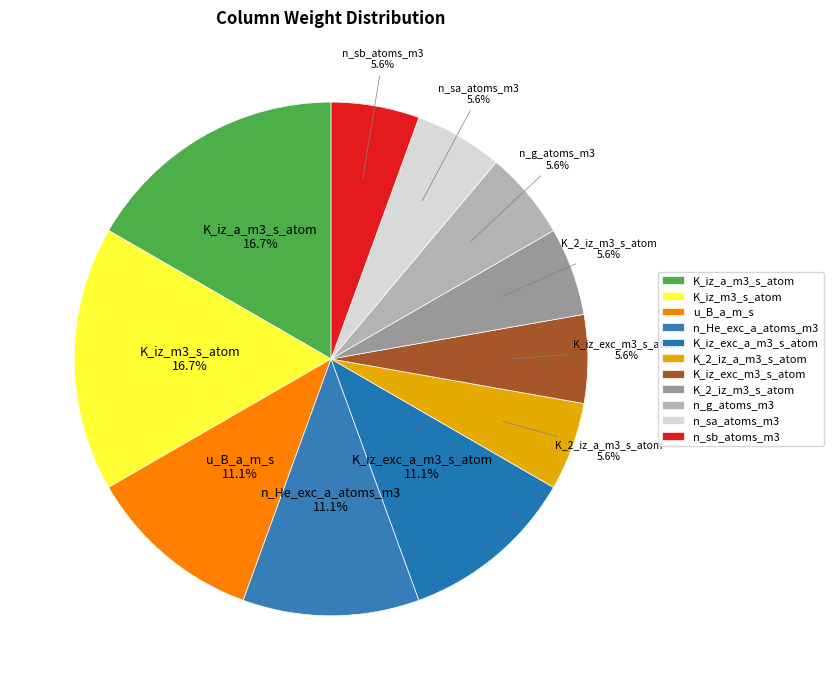

How many slices are in this pie chart?

11